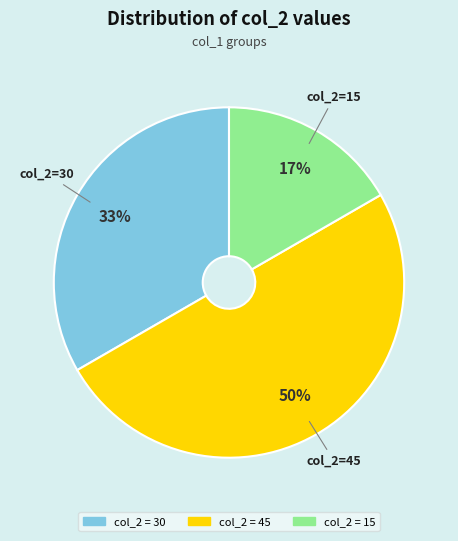

To the nearest percent, what is the difference between the largest and smallest slice percentages?

33%